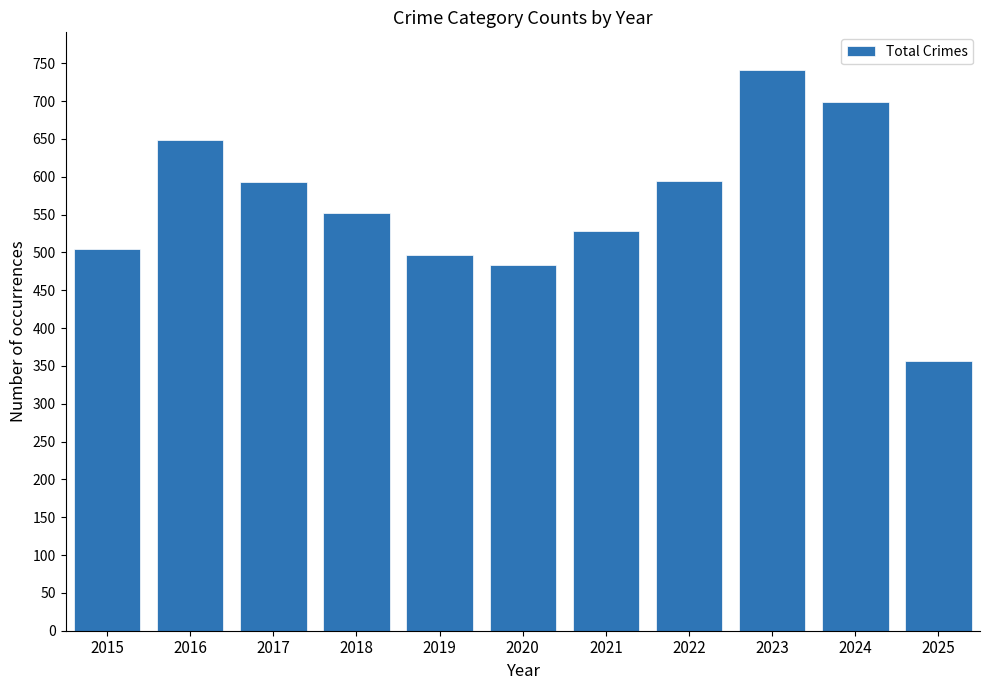

Does the chart contain any negative values?

No